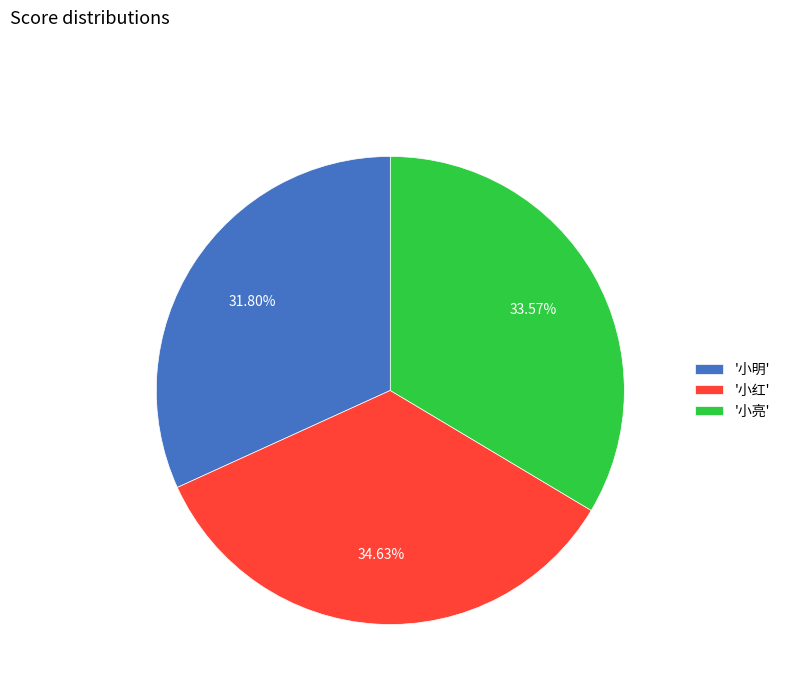

What is the largest slice in the pie chart?

'小红'